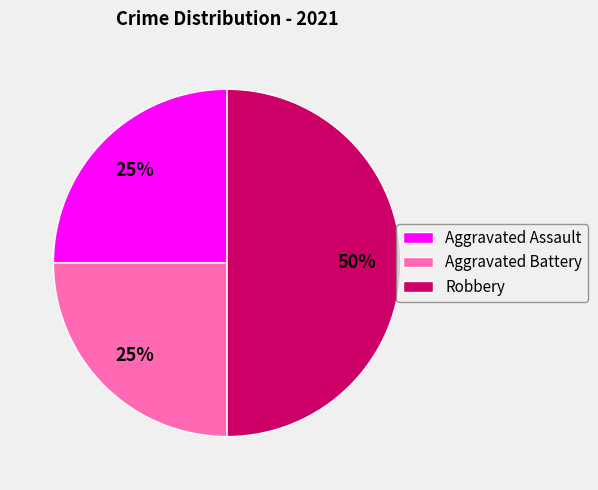

To the nearest percent, what is the difference between the largest and smallest slice percentages?

25%